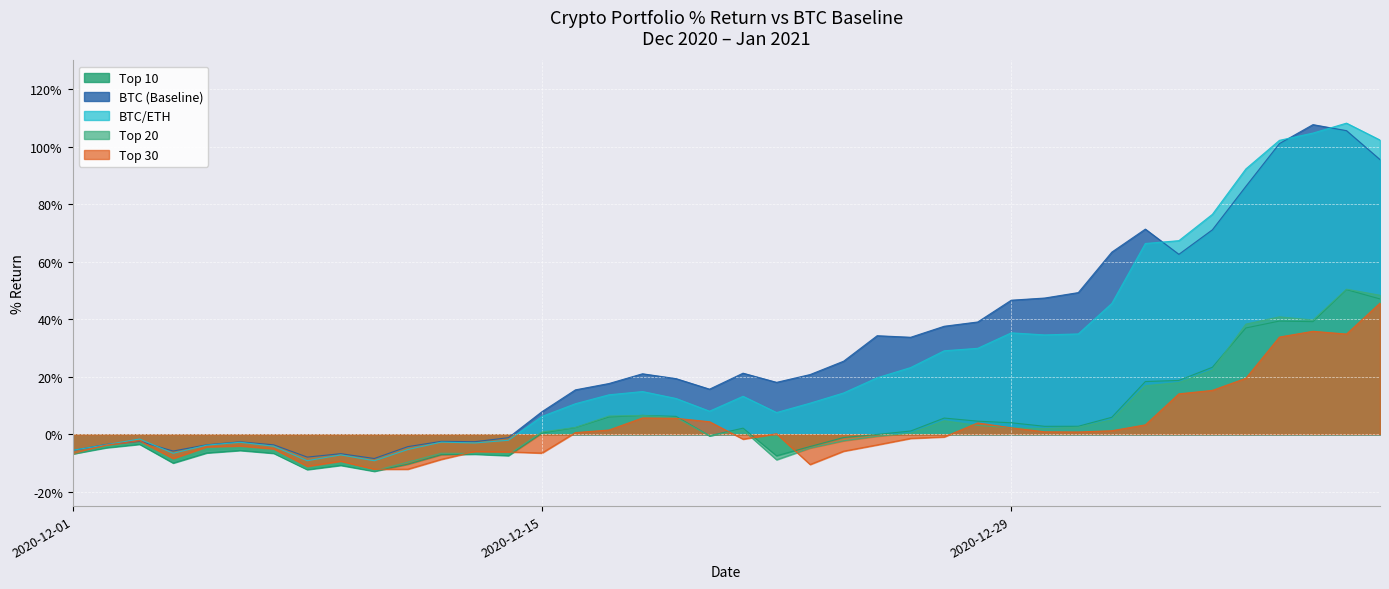

Count the number of categories in the chart.

40